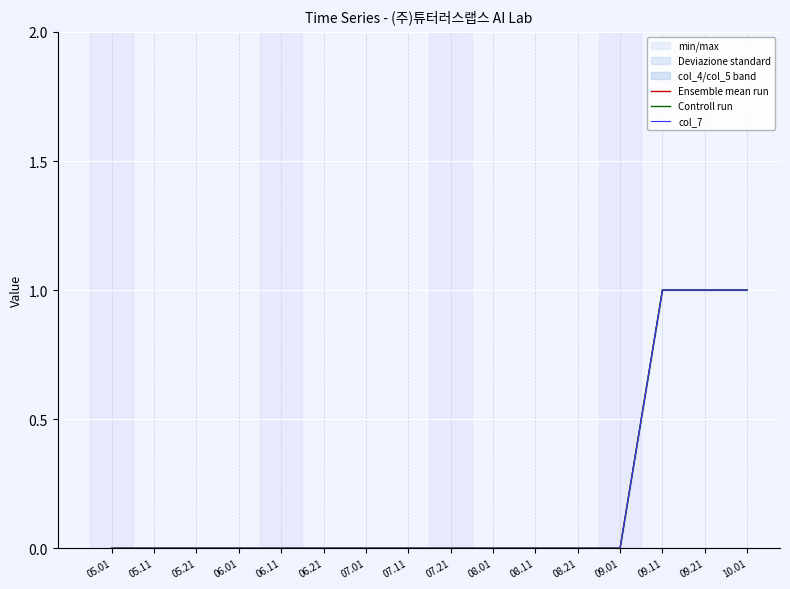

True or false: Ensemble mean run has more than 1 points higher than both neighbors.

False